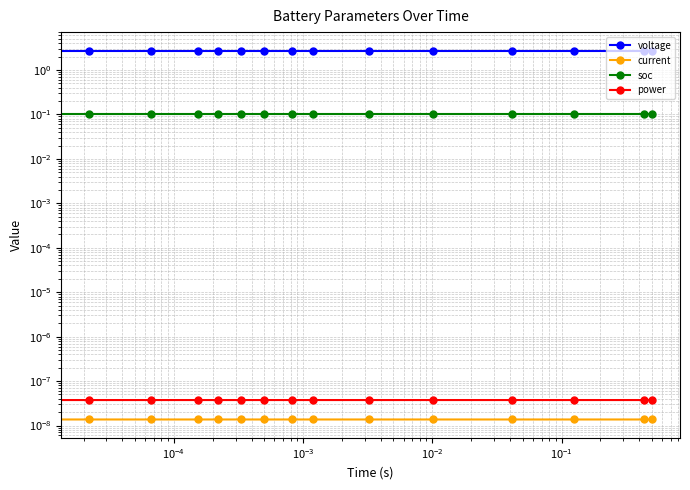

Count the number of categories in the chart.

15